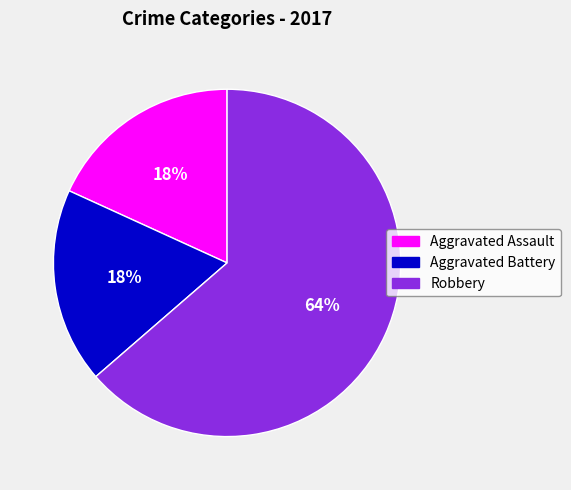

Is Aggravated Battery the majority of the pie?

No